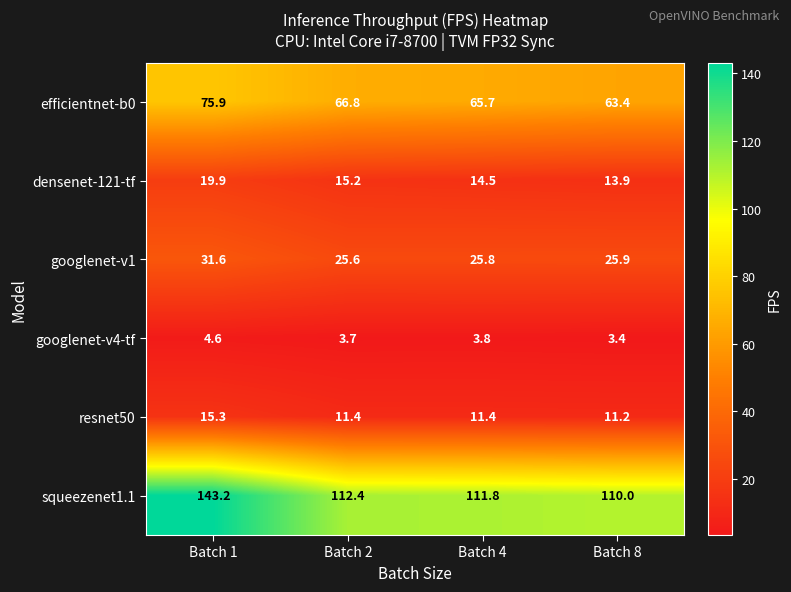

At Batch 4, list the series in order from smallest to largest.

googlenet-v4-tf, resnet50, densenet-121-tf, googlenet-v1, efficientnet-b0, squeezenet1.1